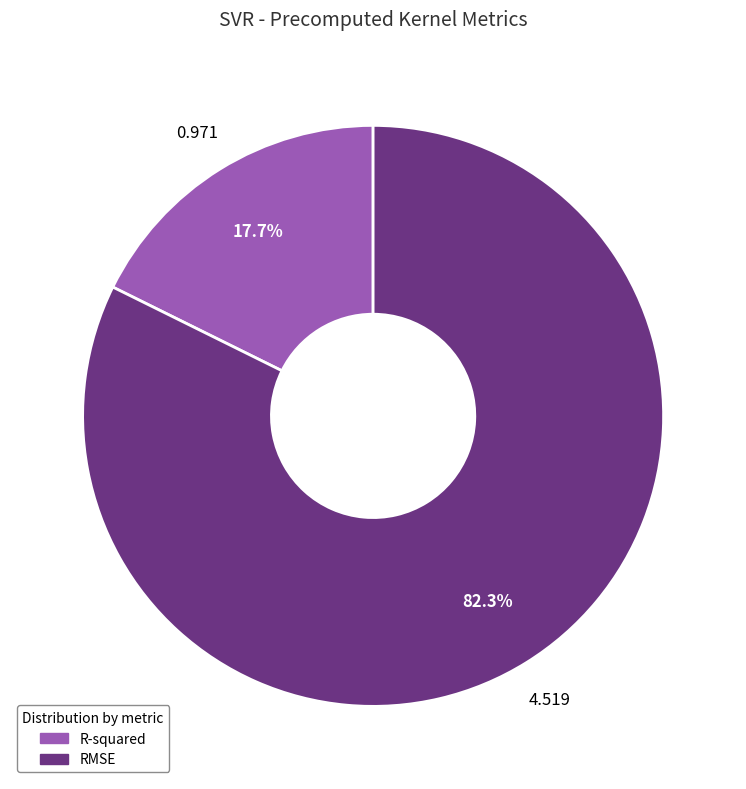

What percentage do RMSE and R-squared together represent?

100.0%